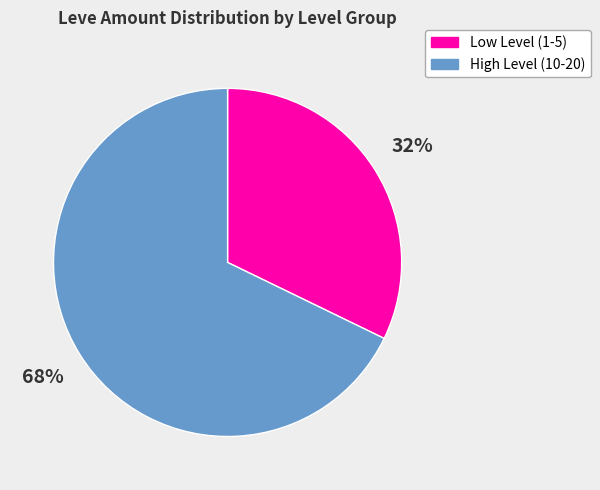

To the nearest percent, what is the difference between the largest and smallest slice percentages?

36%